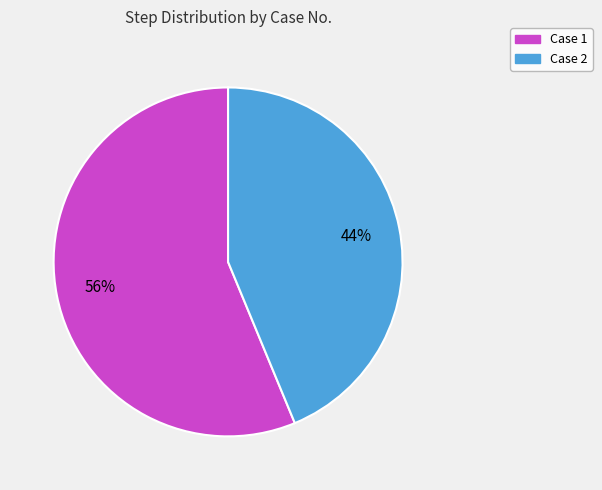

To the nearest percent, what is the average slice percentage?

50%